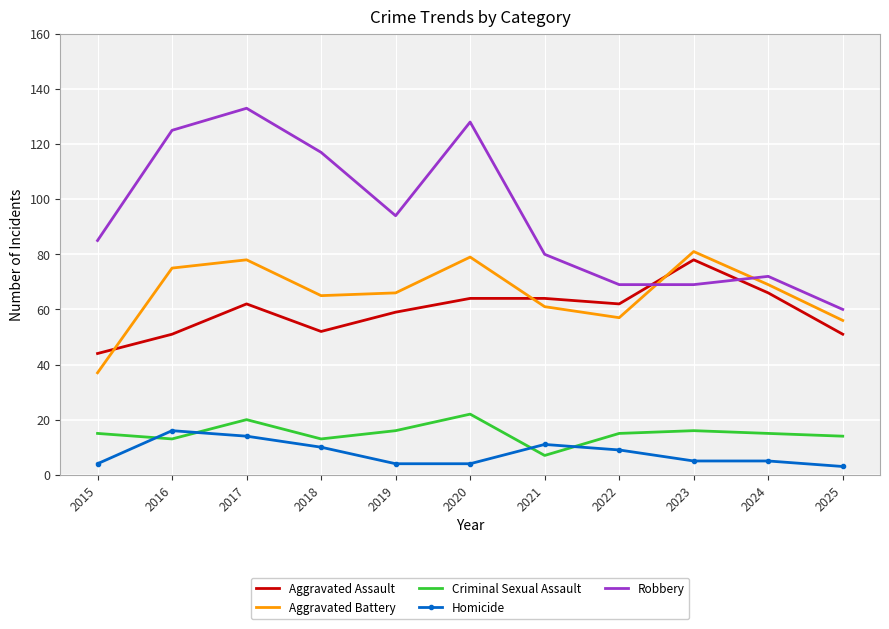

Reading left to right, what are all the values shown in this chart?

Aggravated Assault: 2015=44	2016=51	2017=62	2018=52	2019=59	2020=64	2021=64	2022=62	2023=78	2024=66	2025=51
Aggravated Battery: 2015=37	2016=75	2017=78	2018=65	2019=66	2020=79	2021=61	2022=57	2023=81	2024=69	2025=56
Criminal Sexual Assault: 2015=15	2016=13	2017=20	2018=13	2019=16	2020=22	2021=7	2022=15	2023=16	2024=15	2025=14
Homicide: 2015=4	2016=16	2017=14	2018=10	2019=4	2020=4	2021=11	2022=9	2023=5	2024=5	2025=3
Robbery: 2015=85	2016=125	2017=133	2018=117	2019=94	2020=128	2021=80	2022=69	2023=69	2024=72	2025=60